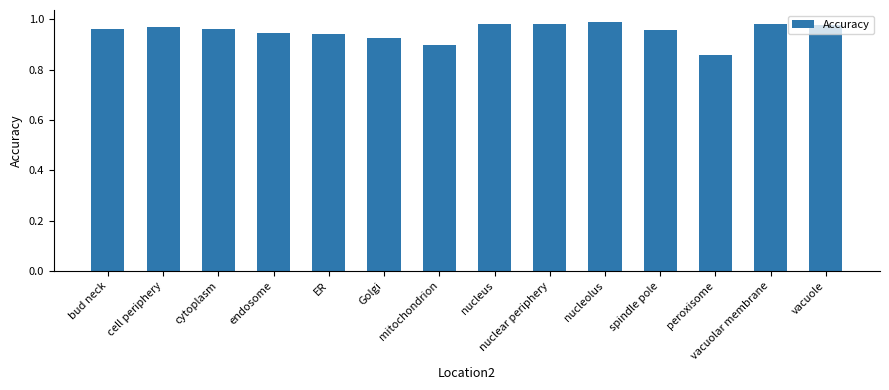

Which label corresponds to the smallest value in the chart?

peroxisome